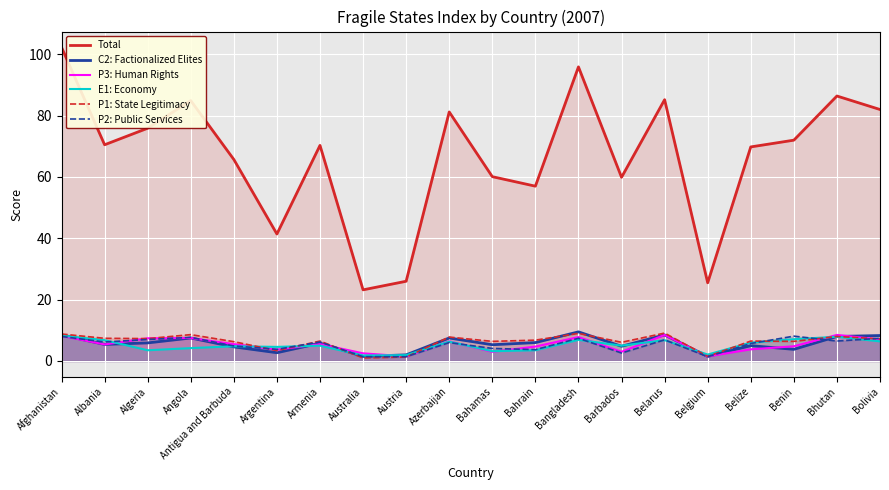

Where do C2: Factionalized Elites and P2: Public Services first cross each other?

Afghanistan and Albania